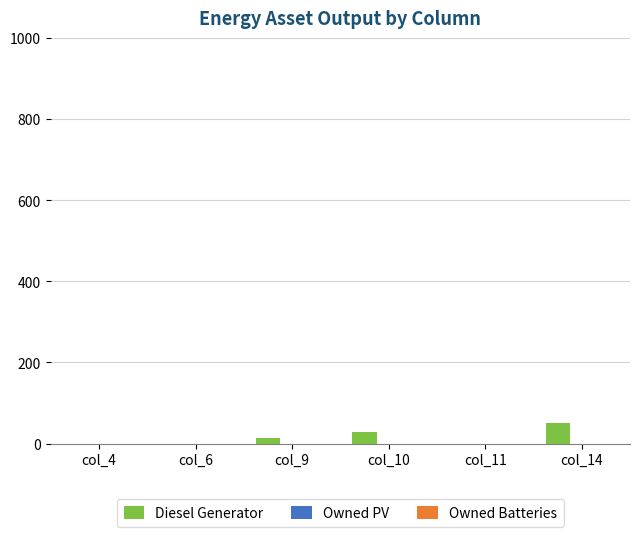

At which category does the chart reach its peak across all series?

col_14